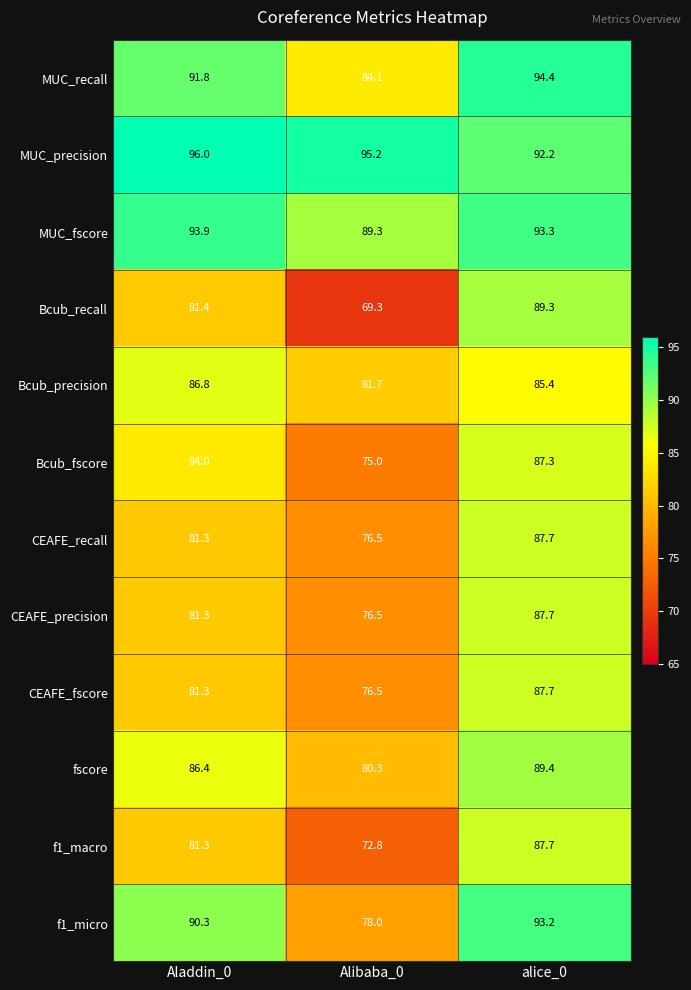

What is the maximum value shown in the chart?

96.0